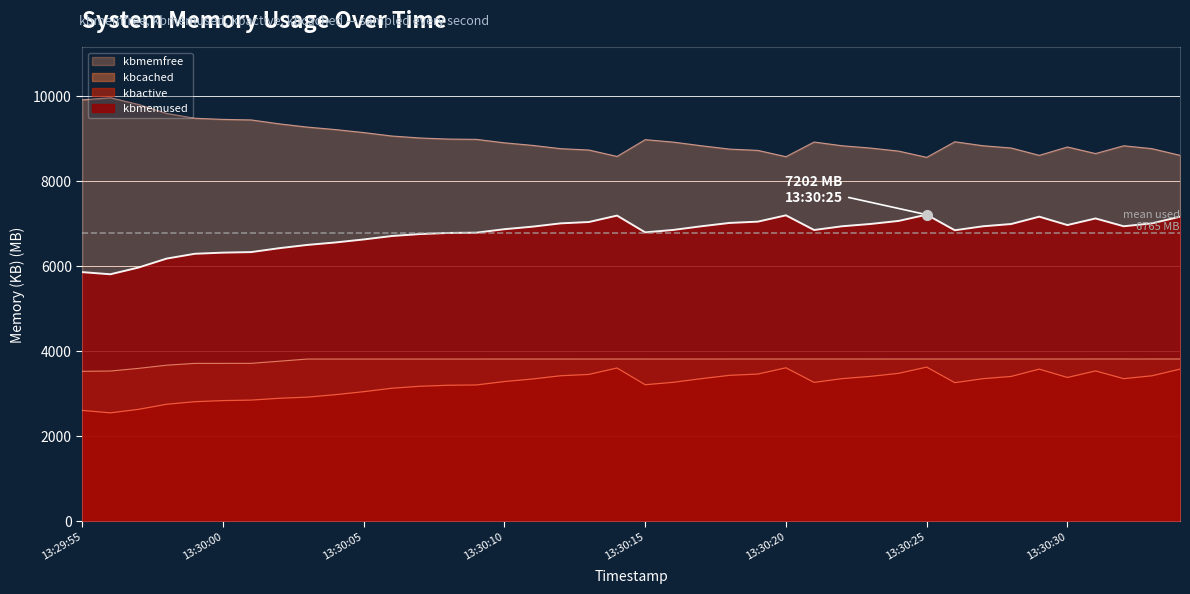

Where is kbcached nearest to the value 3663?

13:29:58